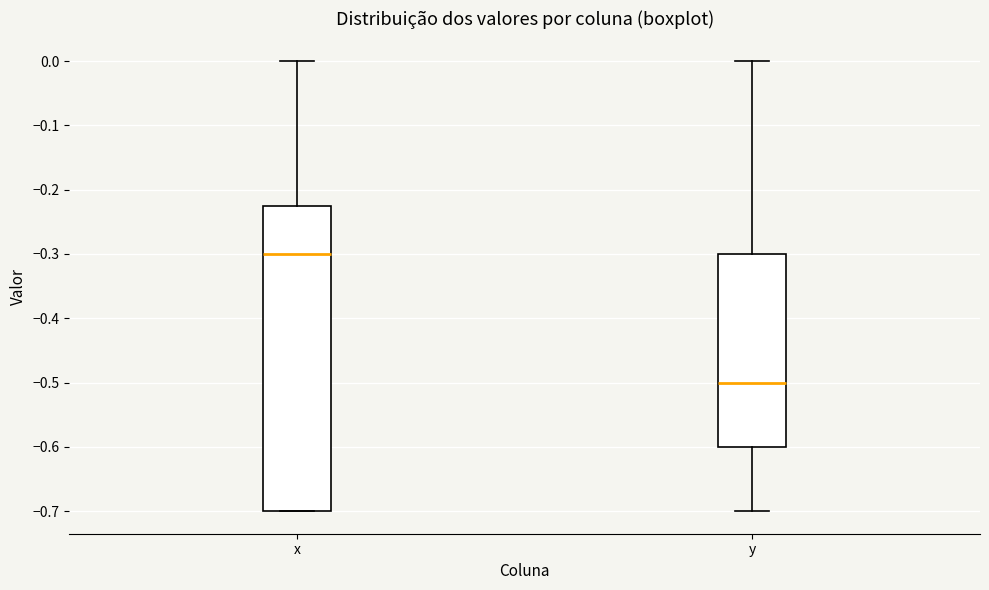

Where does the median line of the box for x sit on the y-axis? The values are not printed on the chart, so give them approximately, as read against the axis.

-0.30